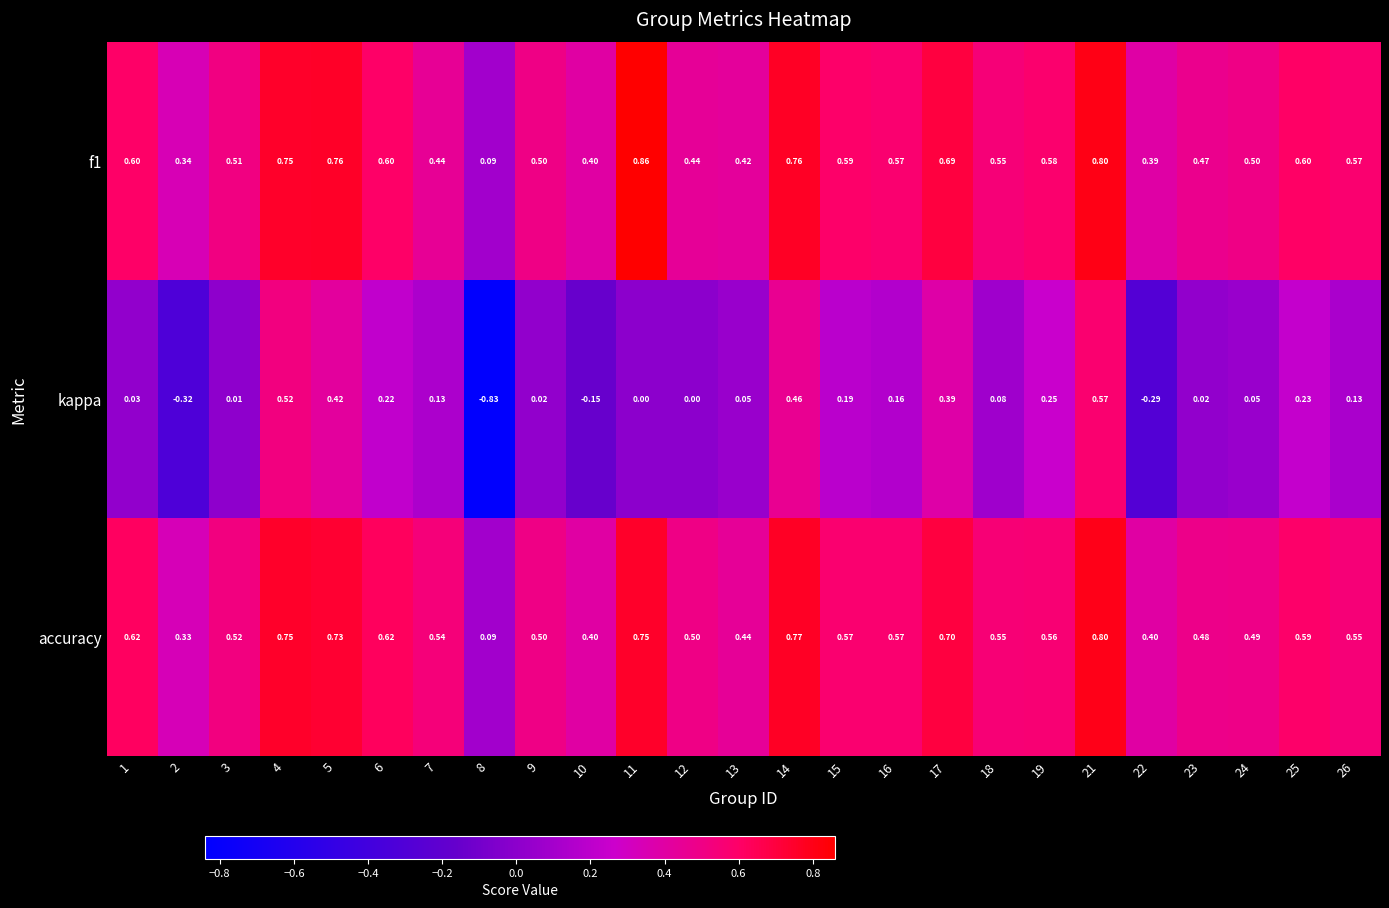

At which category is the sum across all series the highest?

21